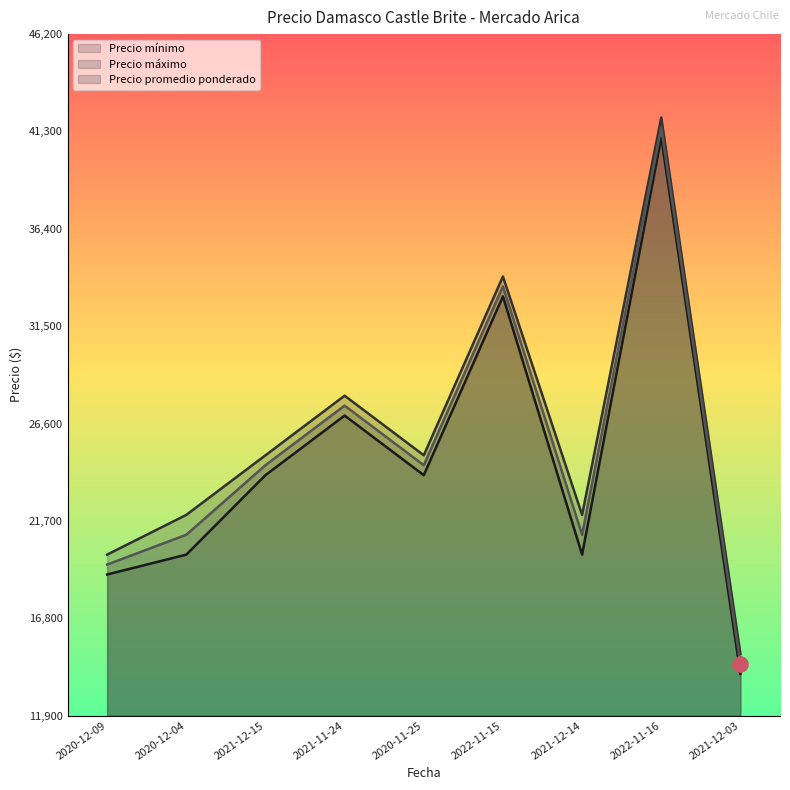

What are all the series names shown in the legend?

Precio mínimo, Precio máximo, Precio promedio ponderado